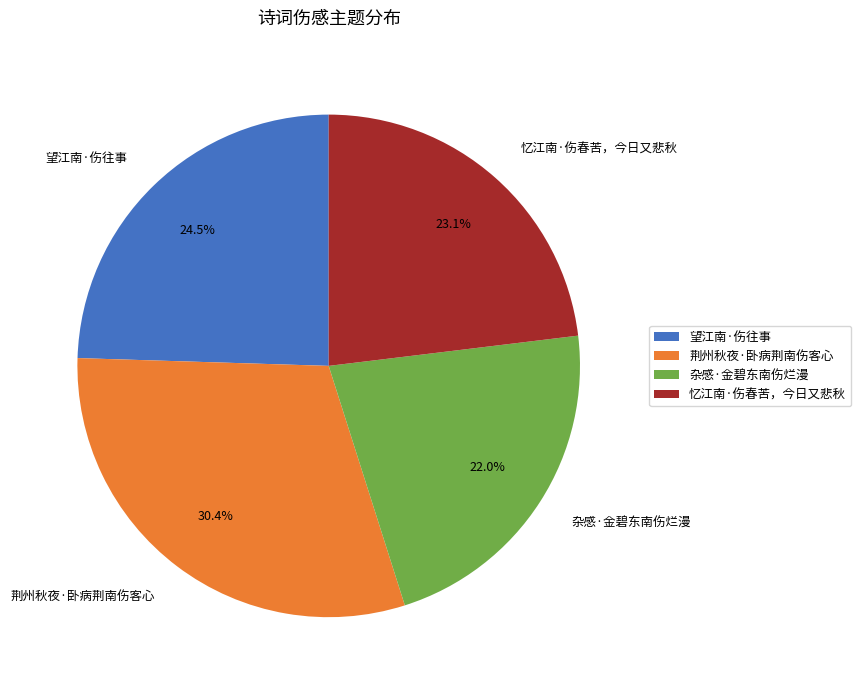

What is the largest slice in the pie chart?

荆州秋夜·卧病荆南伤客心